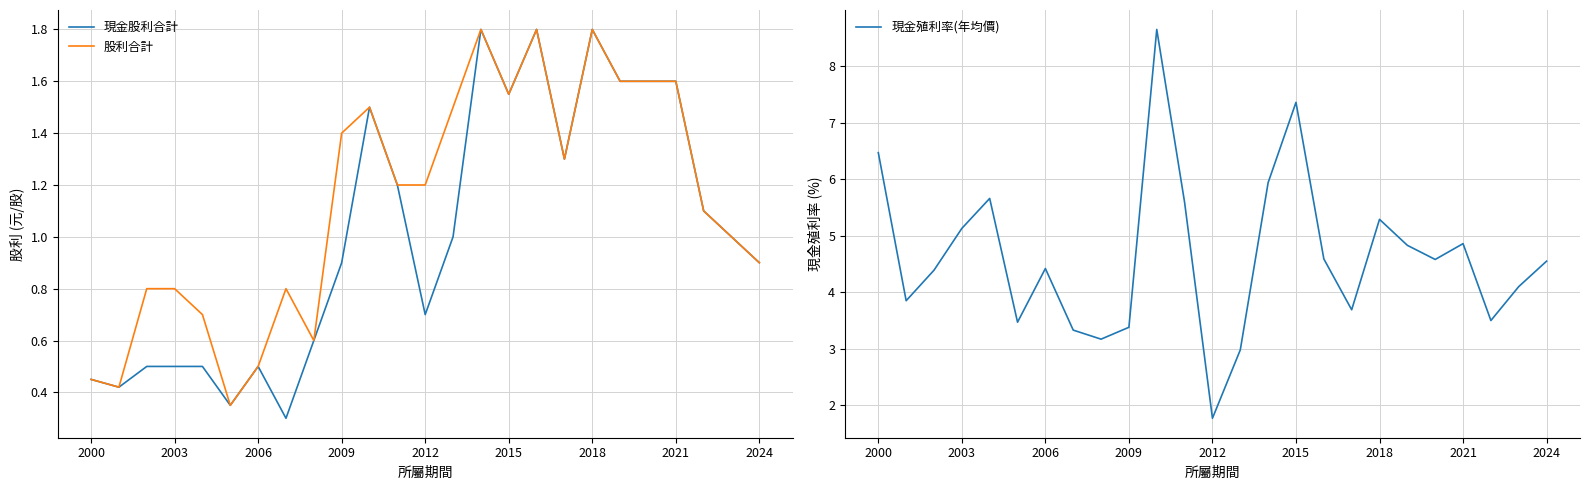

At which label does 股利合計 first exceed 1?

2009